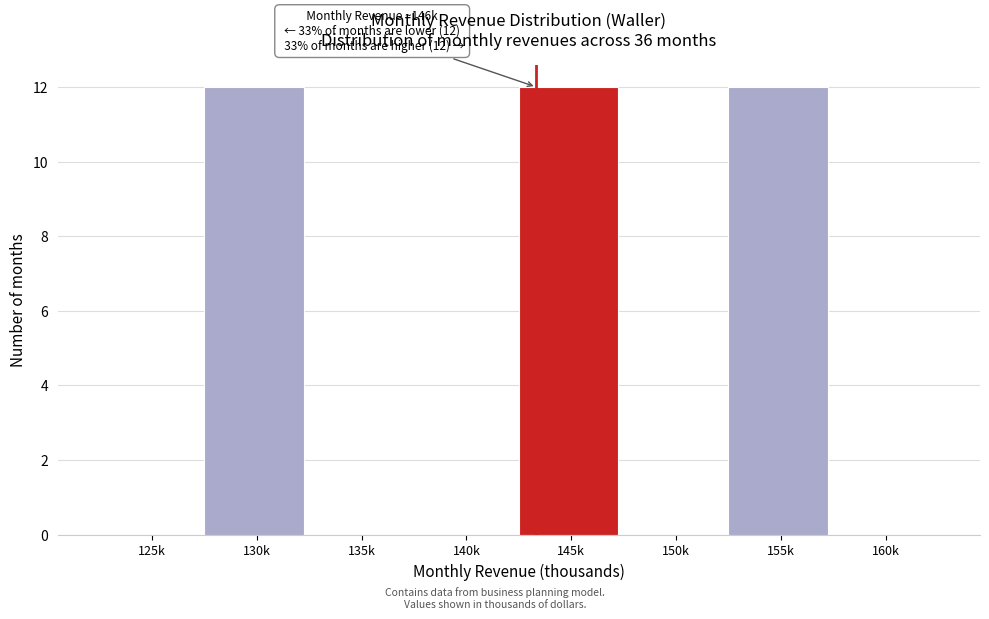

Reading right to left, what are all the values shown in this chart?

160k=0	155k=12	150k=0	145k=12	140k=0	135k=0	130k=12	125k=0